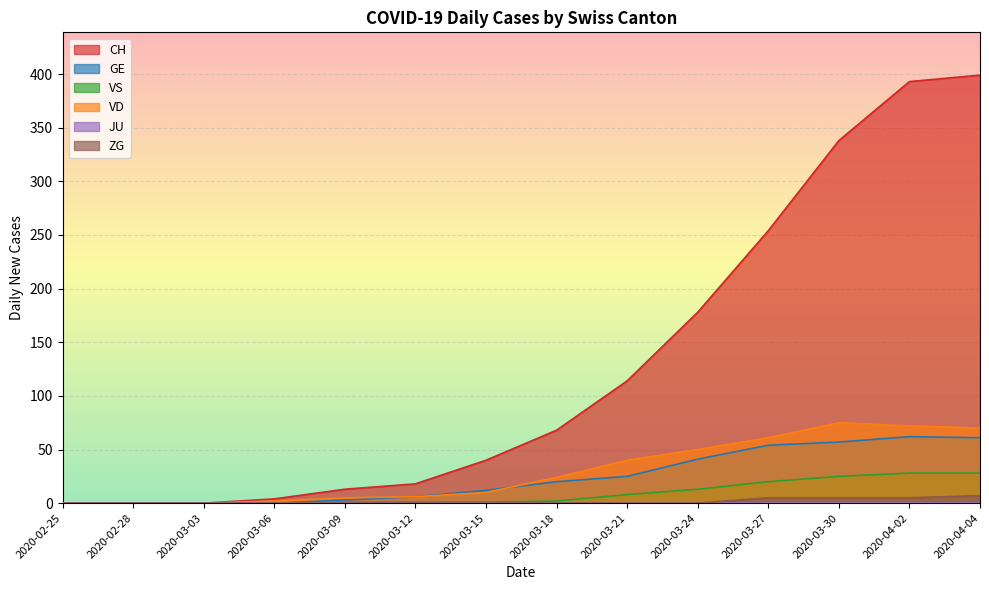

At which category is the sum across all series the highest?

2020-04-04